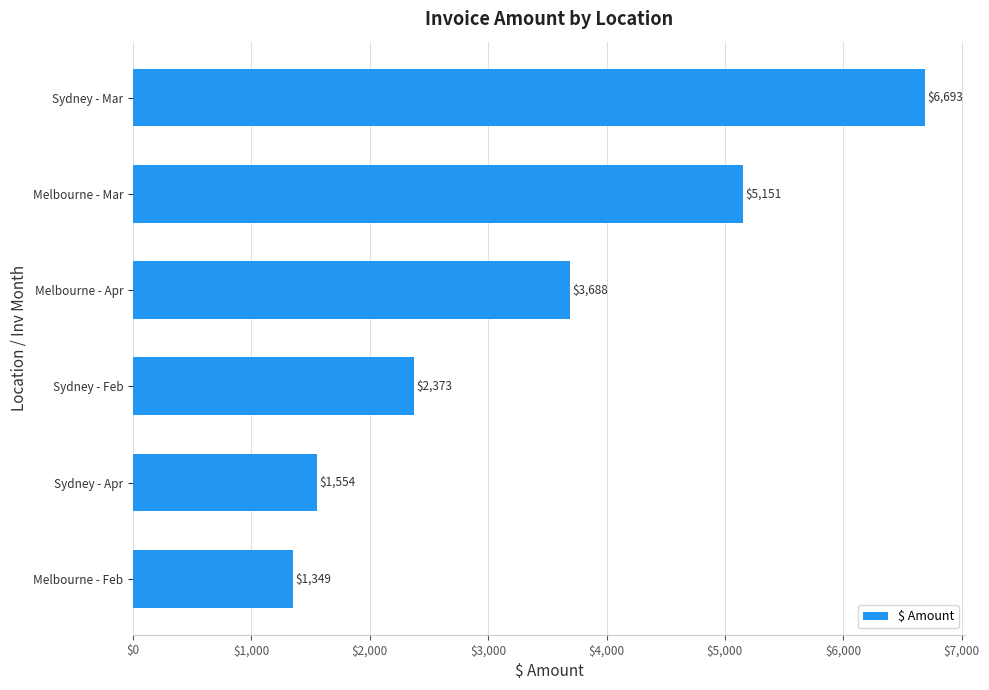

Count the number of data series in this chart.

1